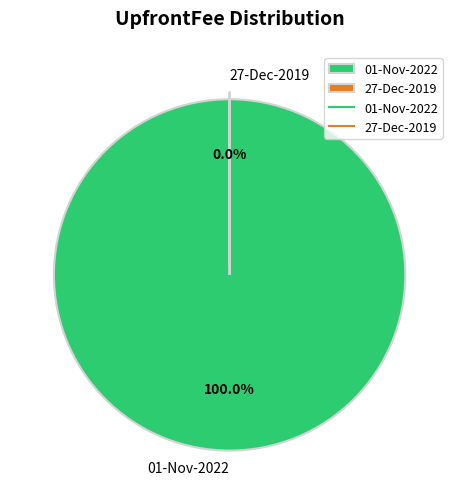

Which has a higher value, 27-Dec-2019 or 01-Nov-2022?

01-Nov-2022